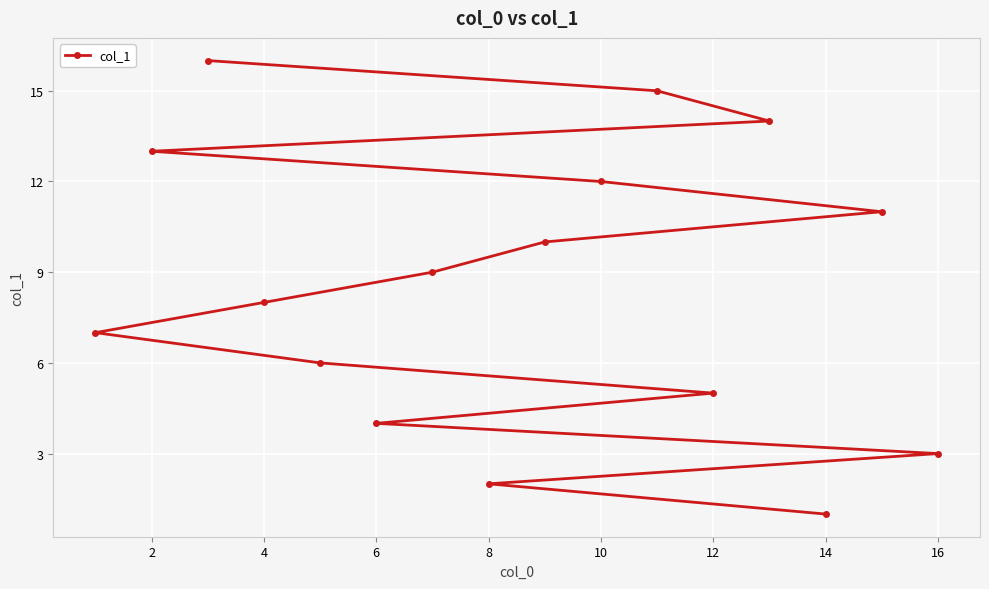

How many series are shown in this chart?

1